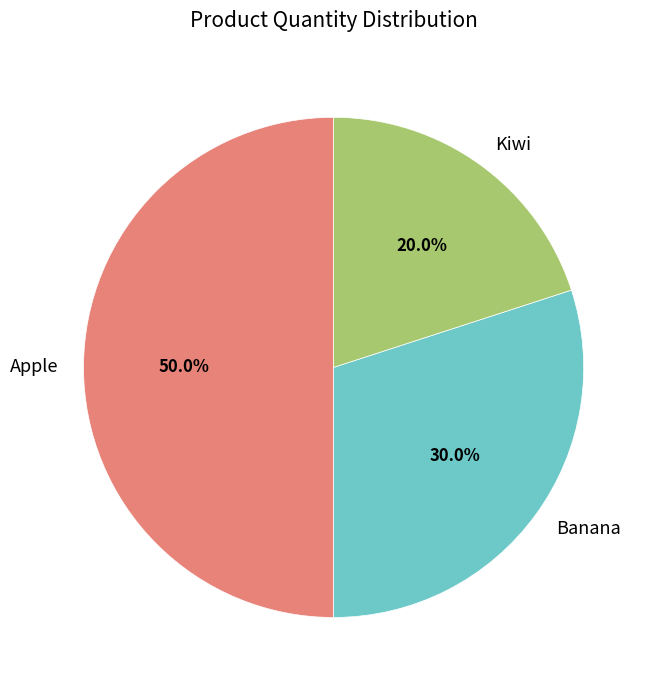

To the nearest percent, what percentage of the pie is Kiwi?

20%